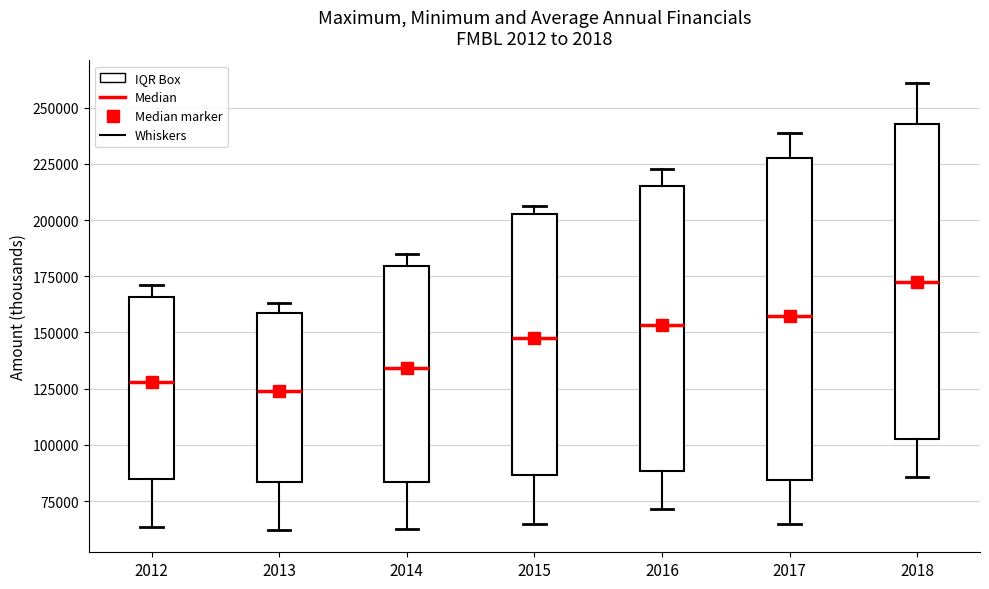

Reading left to right, transcribe this box plot: for each box, give where its median line is, the range the box spans, and where its two whiskers end, as read against the y-axis. The values are not printed on the chart, so give them approximately, as read against the axis.

2012: median 130000, box 85000 to 165000, whiskers 65000 to 170000
2013: median 125000, box 85000 to 160000, whiskers 60000 to 165000
2014: median 135000, box 85000 to 180000, whiskers 60000 to 185000
2015: median 150000, box 85000 to 205000, whiskers 65000 to 205000 (just above the box's upper edge)
2016: median 155000, box 90000 to 215000, whiskers 70000 to 225000
2017: median 155000, box 85000 to 225000, whiskers 65000 to 240000
2018: median 175000, box 105000 to 245000, whiskers 85000 to 260000